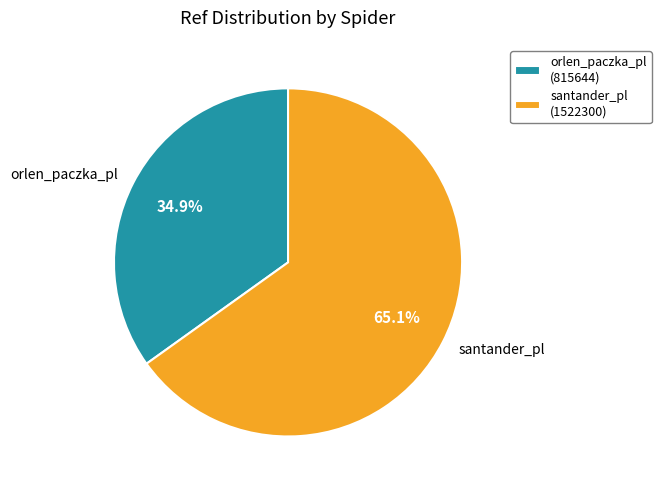

What percentage is NOT represented by orlen_paczka_pl?

65.1%